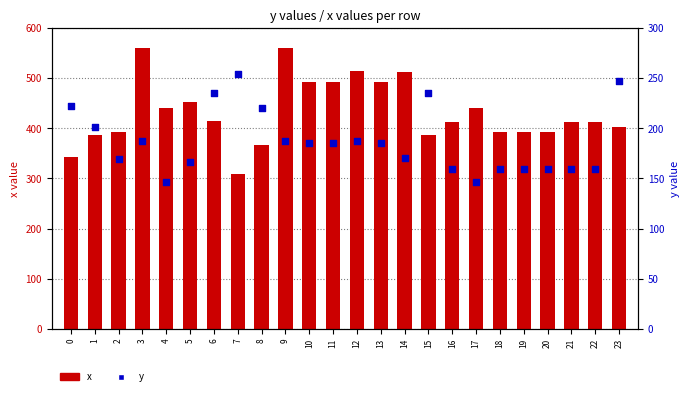

At how many categories does at least one series exceed 316?

23